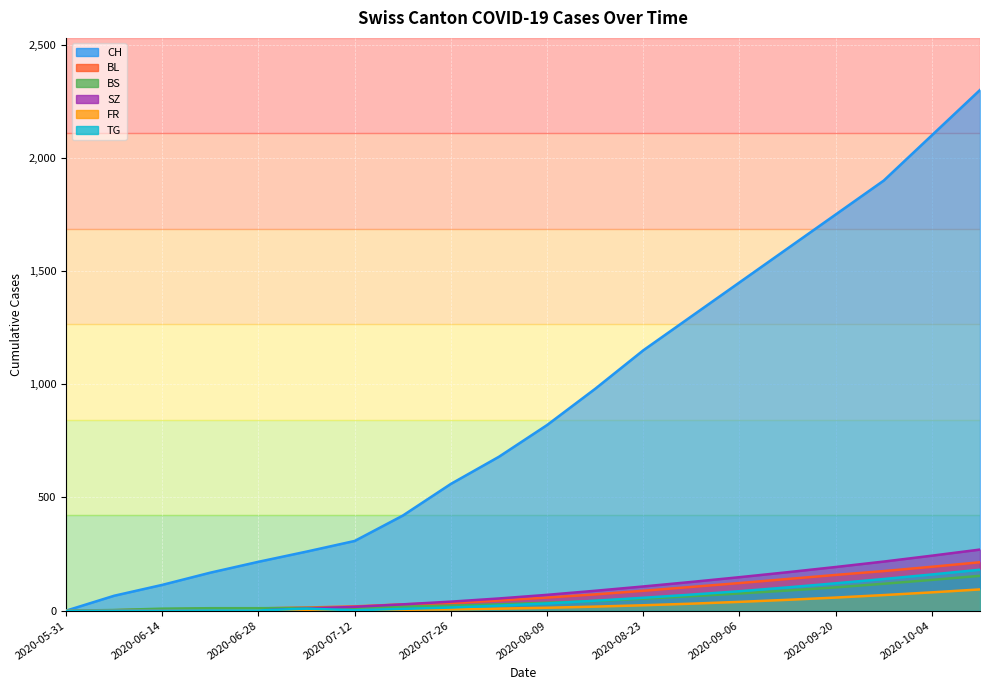

At which category does the chart reach its minimum across all series?

2020-05-31